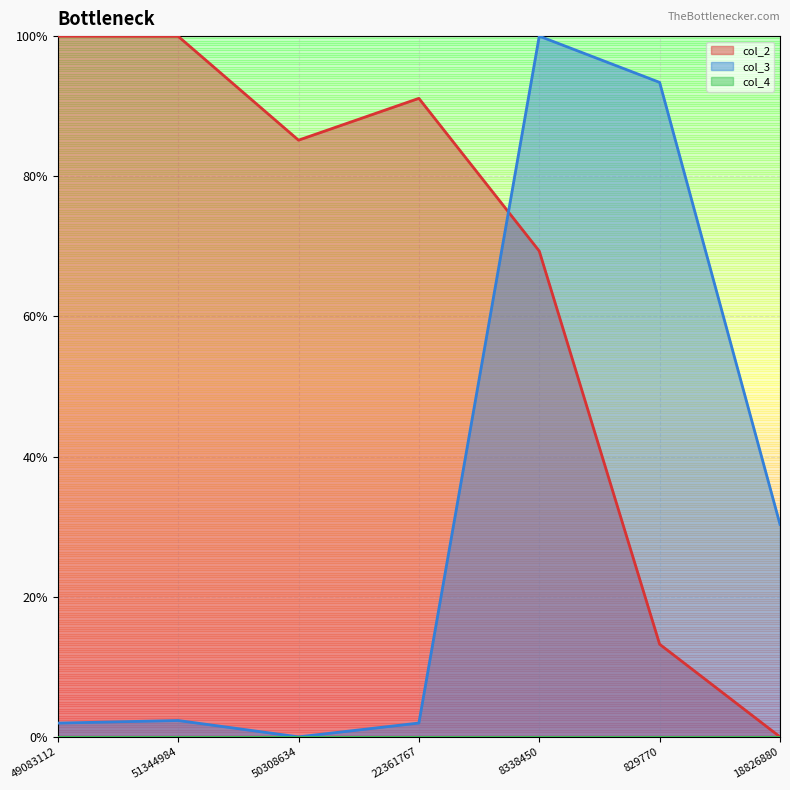

What value does the col_2 series have at 49083112?

1.0